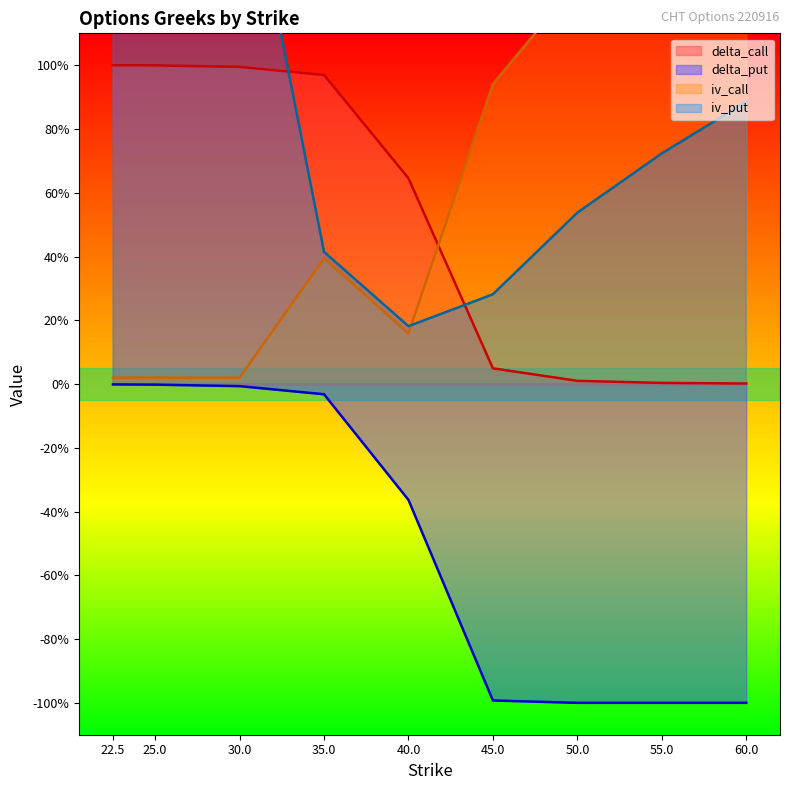

Does the chart display data point markers on the line(s)?

No